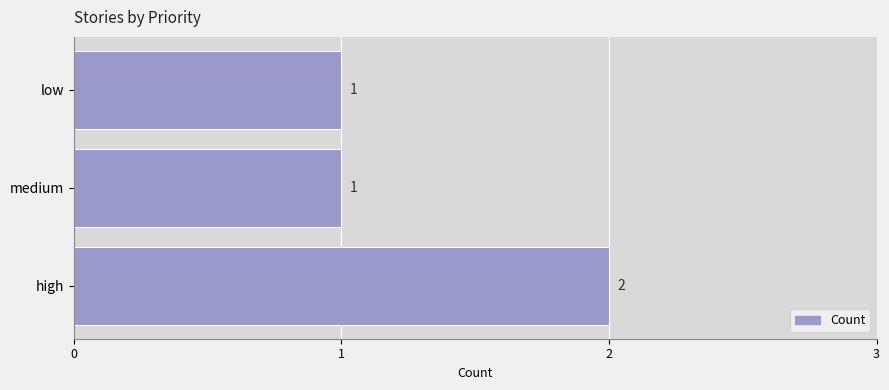

True or false: the data shows 0 at medium.

False